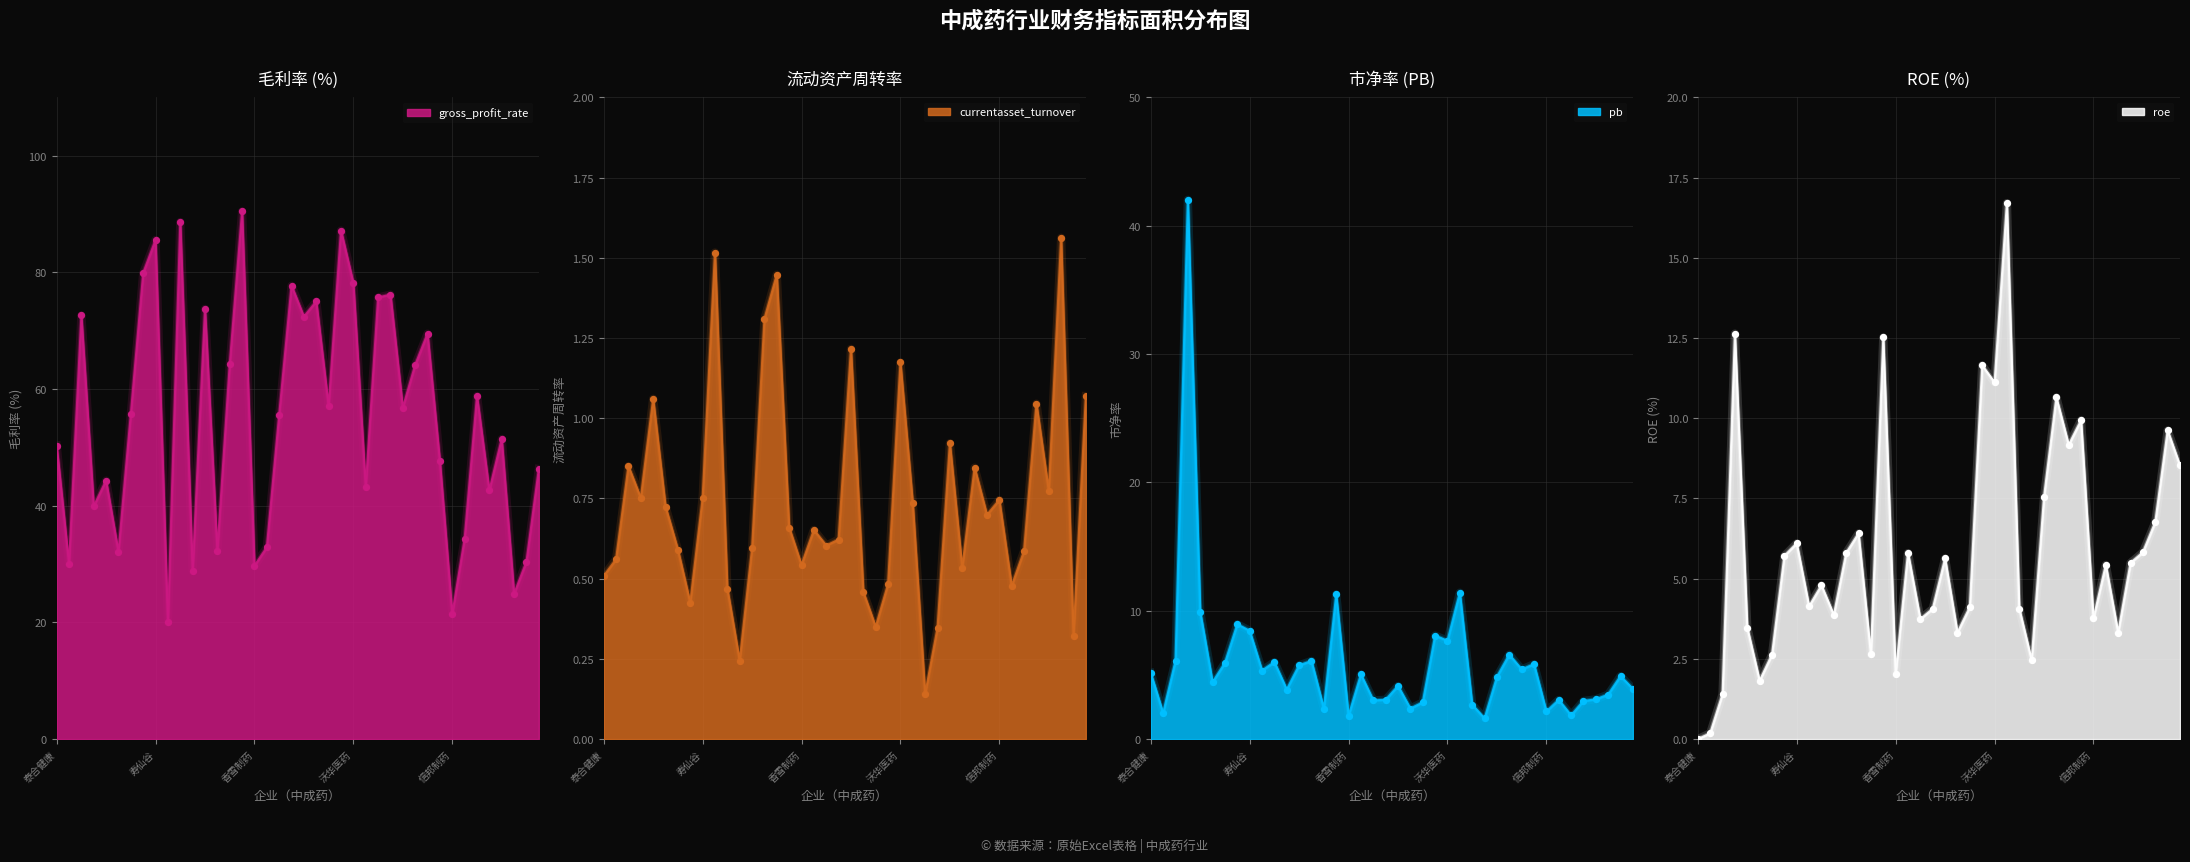

The gross_profit_rate series shows 21.4 at 信邦制药. True or false?

True